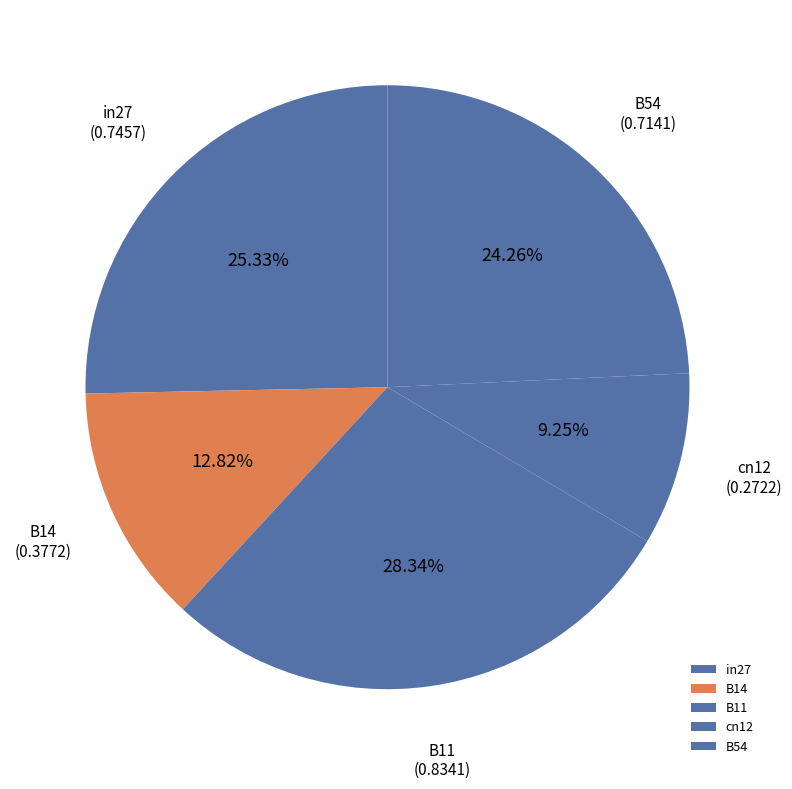

Is B54 the majority of the pie?

No